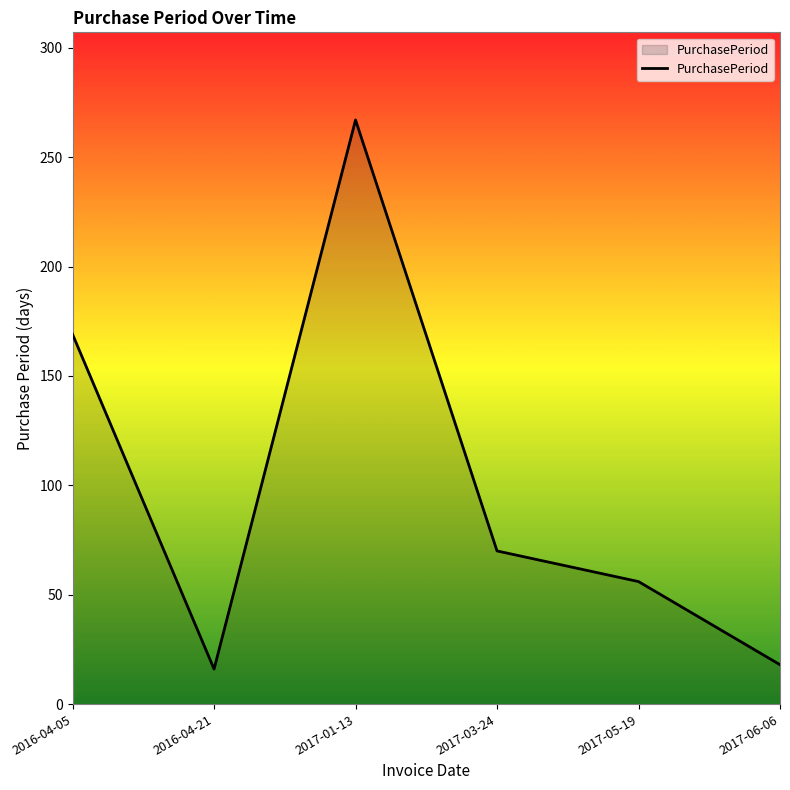

At which category does the data reach its first local valley?

2016-04-21